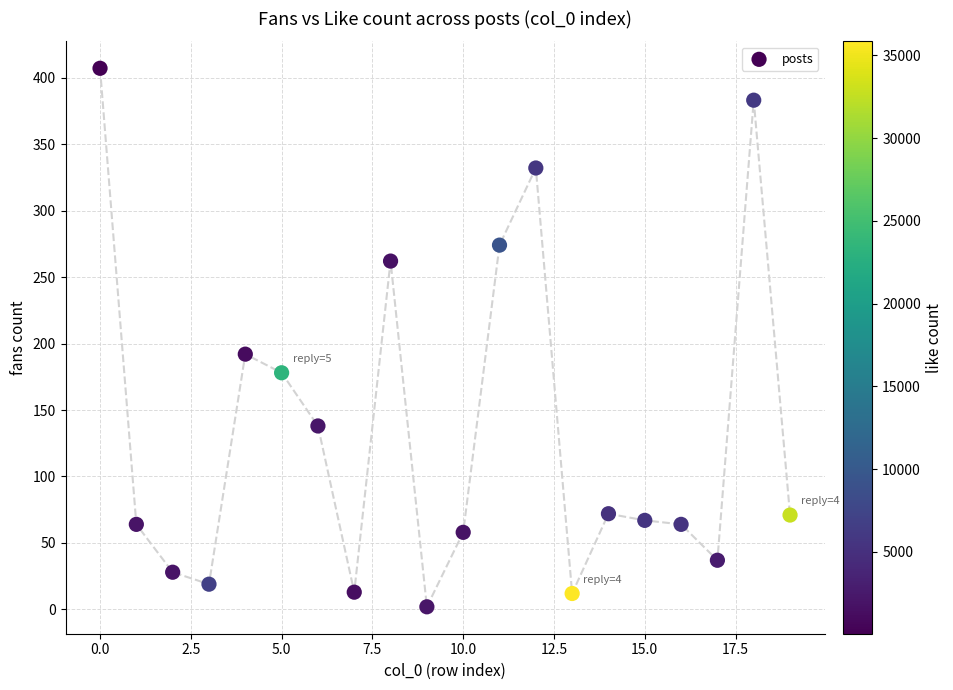

What Y value in the scatter plot is closest to 204?

192